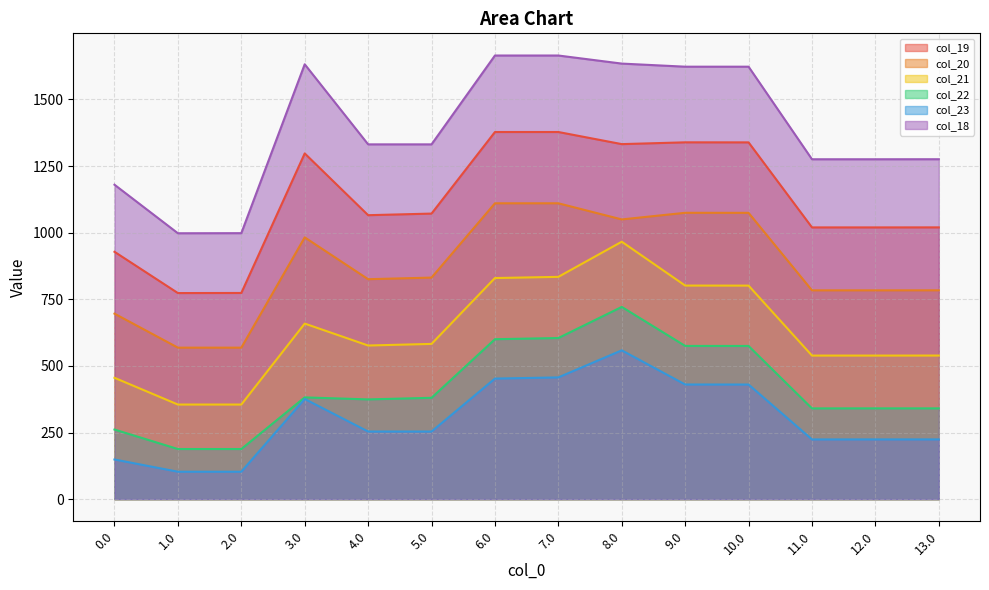

Between 5.0 and 9.0, which is larger?

9.0